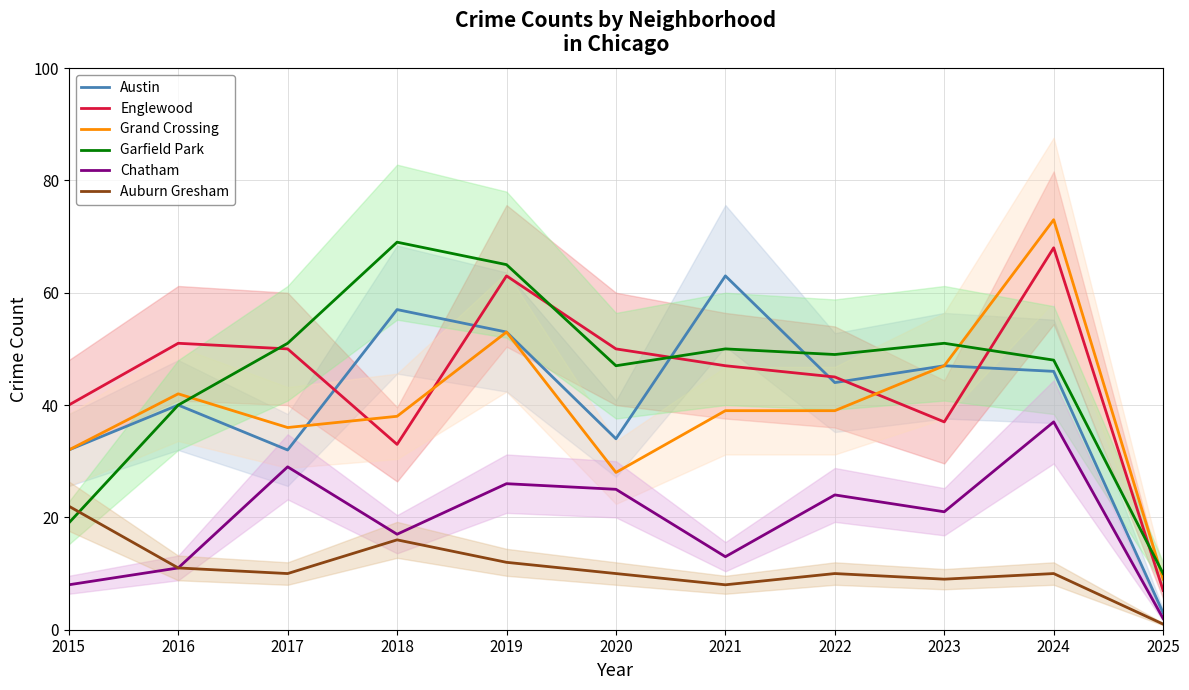

Which label corresponds to the smallest value in the chart?

2025